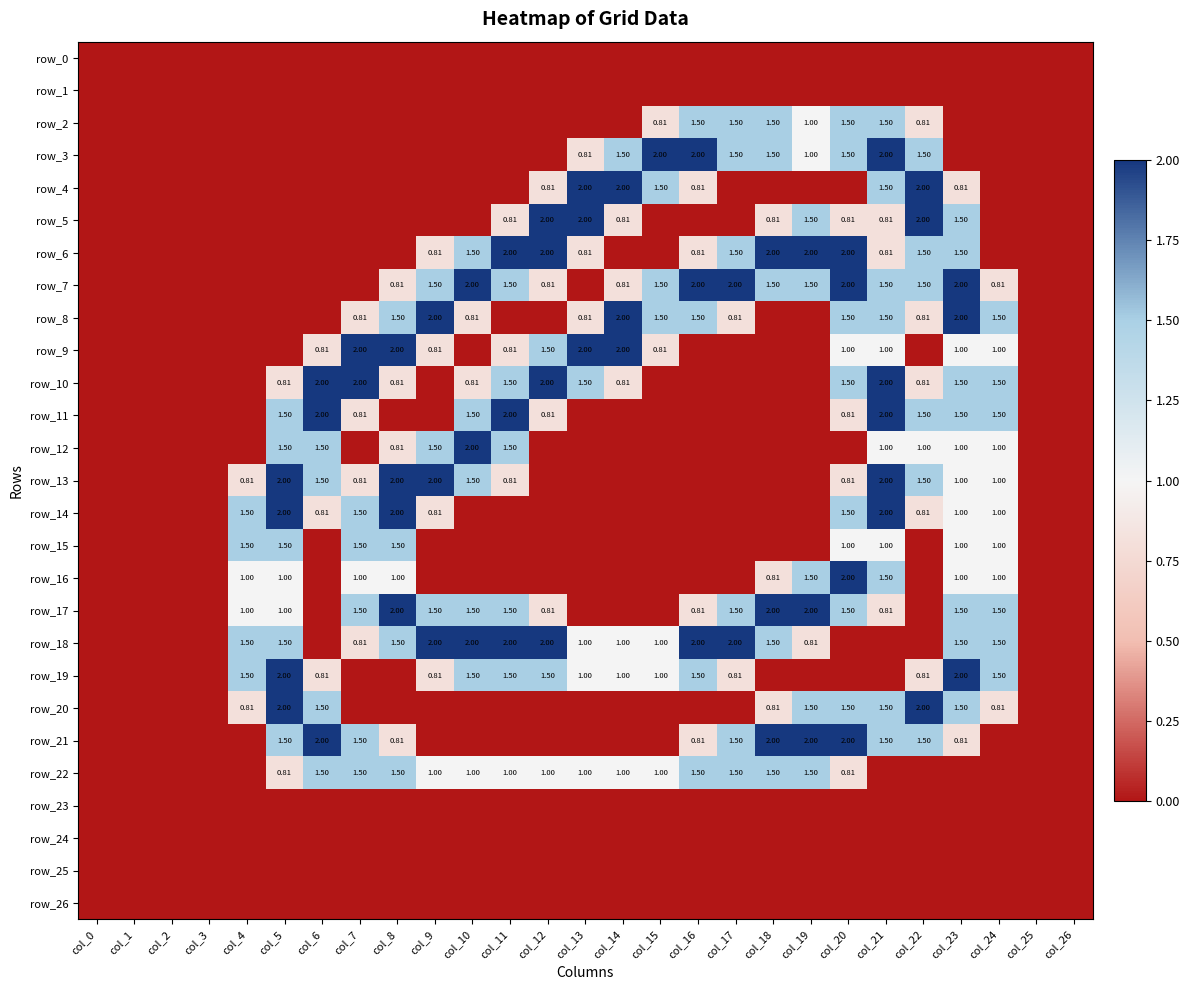

Where is row_16 nearest to the value 1?

col_4